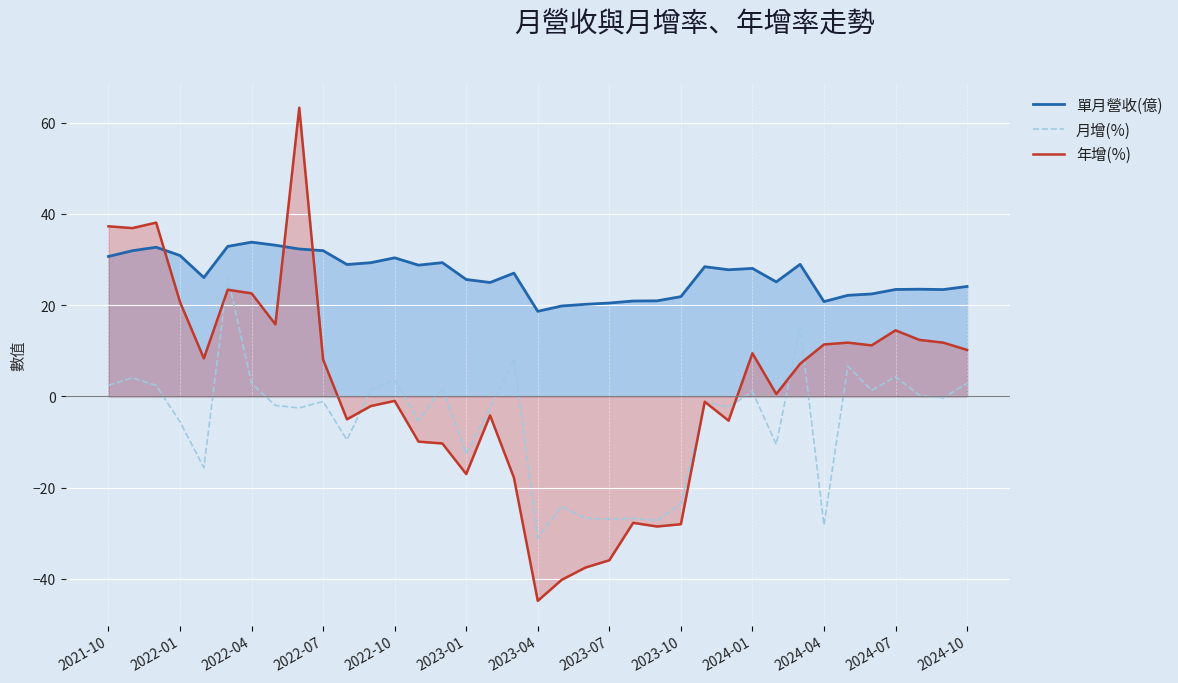

Reading left to right, what are all the values shown in this chart?

單月營收(億): 30.7	31.9	32.7	30.9	26.1	32.9	33.8	33.1	32.3	32.0	28.9	29.3	30.4	28.8	29.3	25.6	25.0	27.0	18.7	19.8	20.2	20.5	20.9	21.0	21.9	28.4	27.8	28.1	25.1	29.0	20.8	22.2	22.5	23.4	23.5	23.4	24.1
月增(%): 2.5	4.1	2.4	-5.6	-15.6	26.2	2.8	-2.0	-2.5	-1.1	-9.5	1.4	3.6	-5.3	1.9	-12.6	-2.6	8.2	-31.0	-24.1	-26.7	-26.9	-26.7	-27.2	-23.5	-1.2	-2.3	1.1	-10.5	15.3	-28.2	6.7	1.3	4.3	0.3	-0.3	2.9
年增(%): 37.3	36.9	38.1	20.7	8.3	23.4	22.6	15.8	63.3	8.1	-5.0	-2.1	-1.0	-9.9	-10.3	-17.0	-4.2	-17.8	-44.8	-40.2	-37.5	-35.9	-27.7	-28.5	-28.0	-1.2	-5.3	9.5	0.5	7.2	11.4	11.8	11.2	14.5	12.4	11.8	10.2